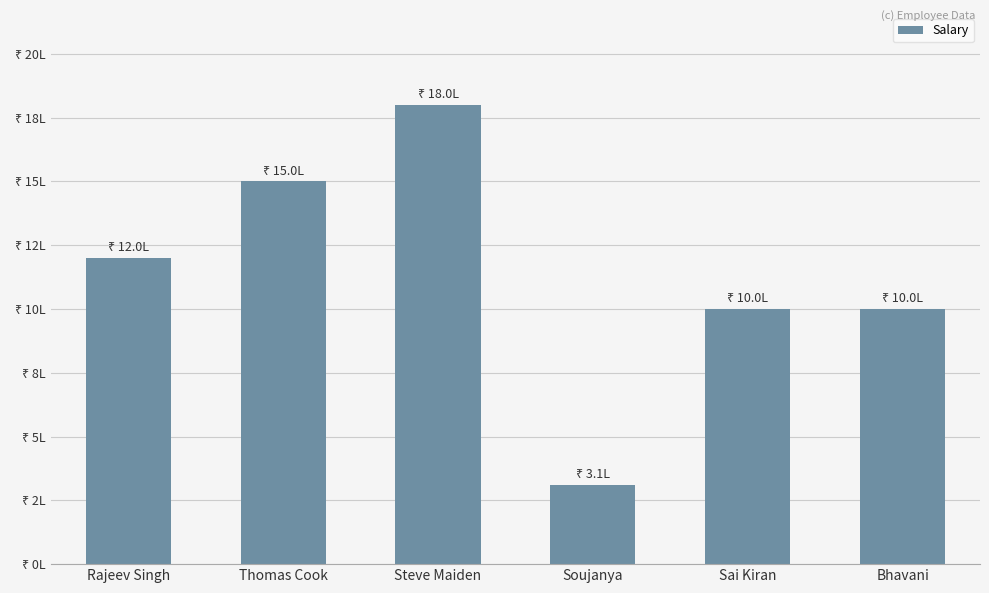

Does the chart contain any negative values?

No